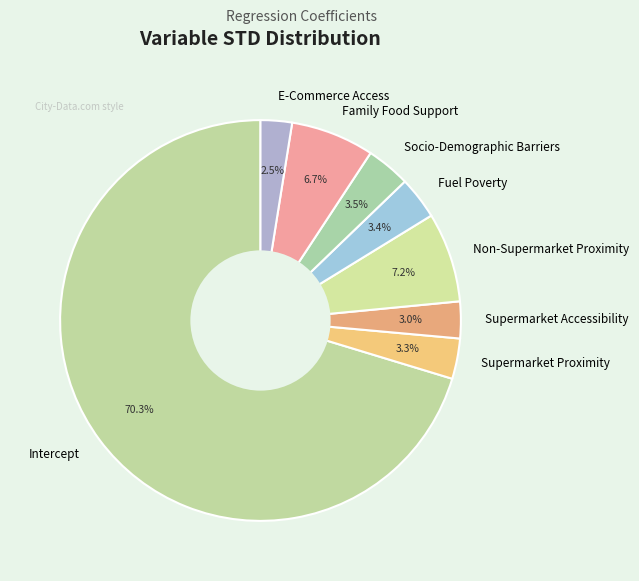

Does any single category account for the majority?

Yes